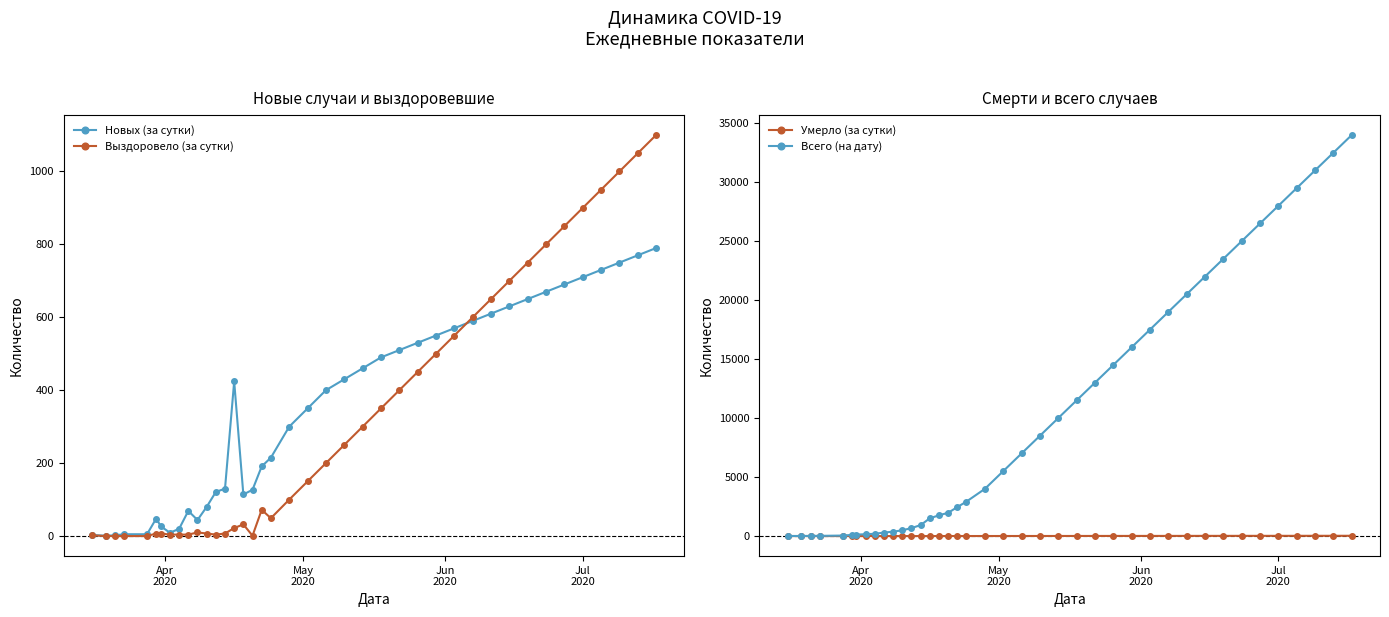

What is the average value of the Выздоровело (за сутки) series?

321